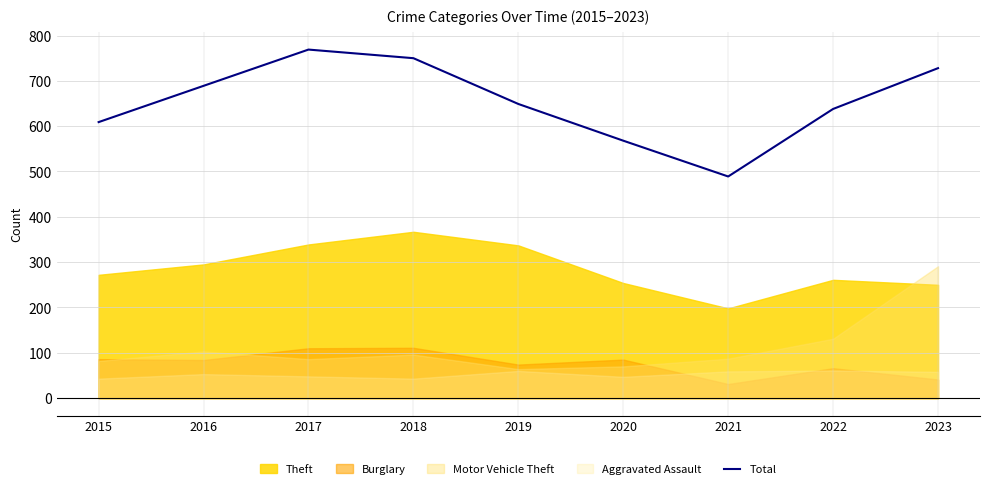

Which has a higher value, 2022 or 2021?

2022